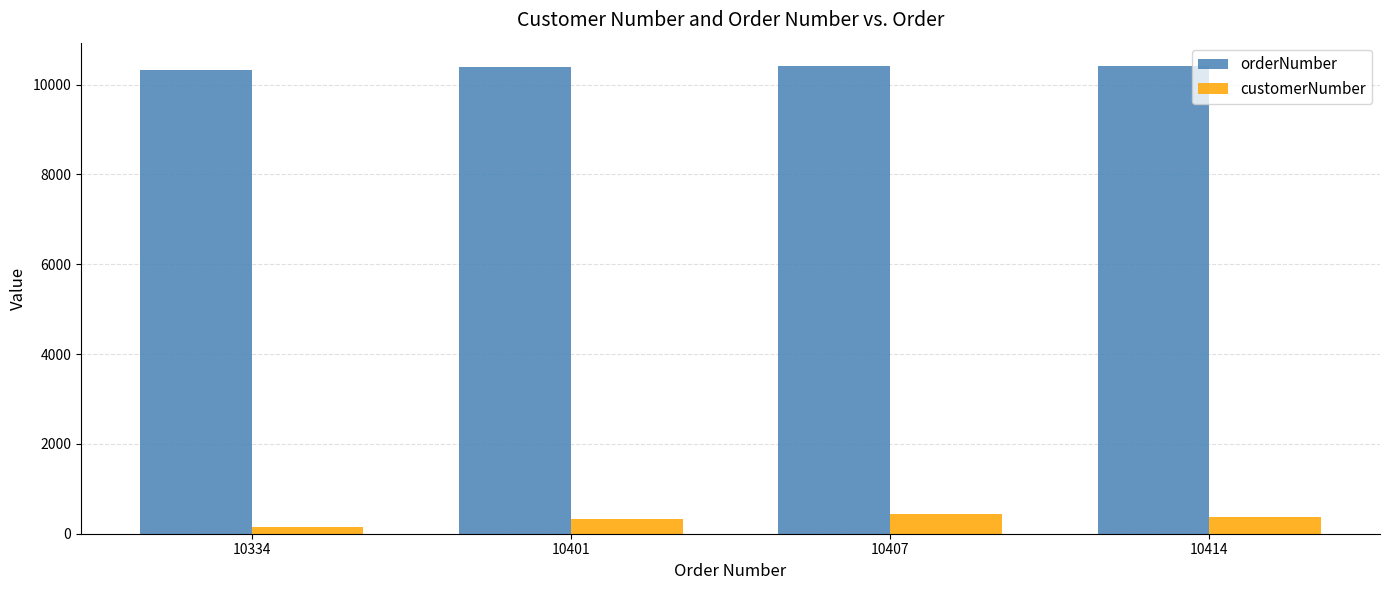

At how many categories does at least one series exceed 8641?

4